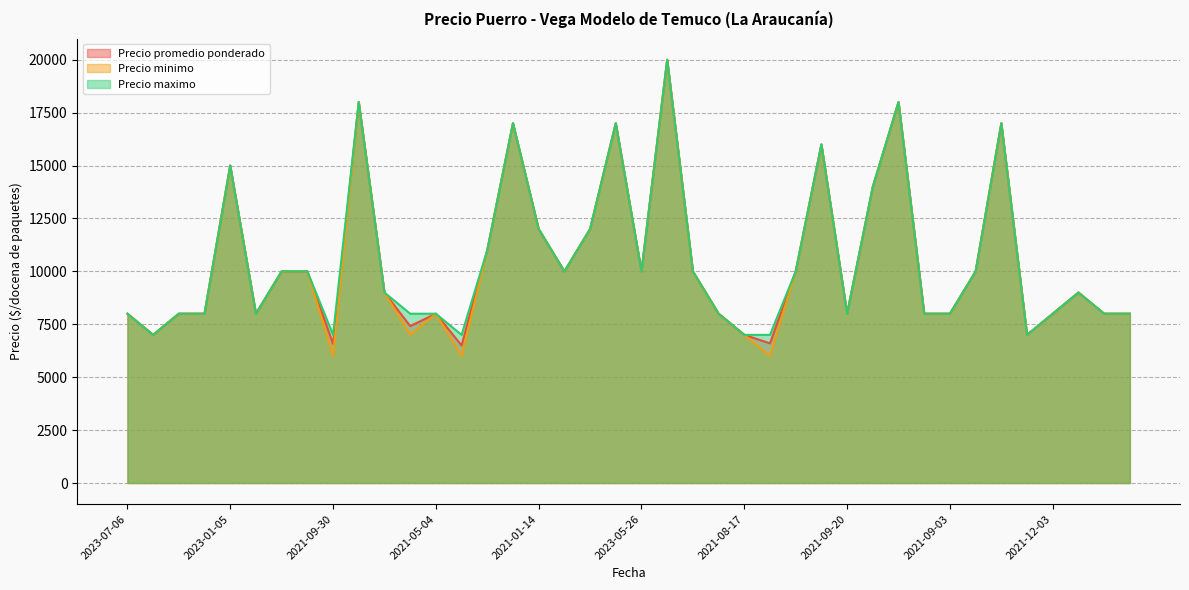

Between 2021-10-14 and 2022-03-18, which series saw the biggest shift?

Precio minimo